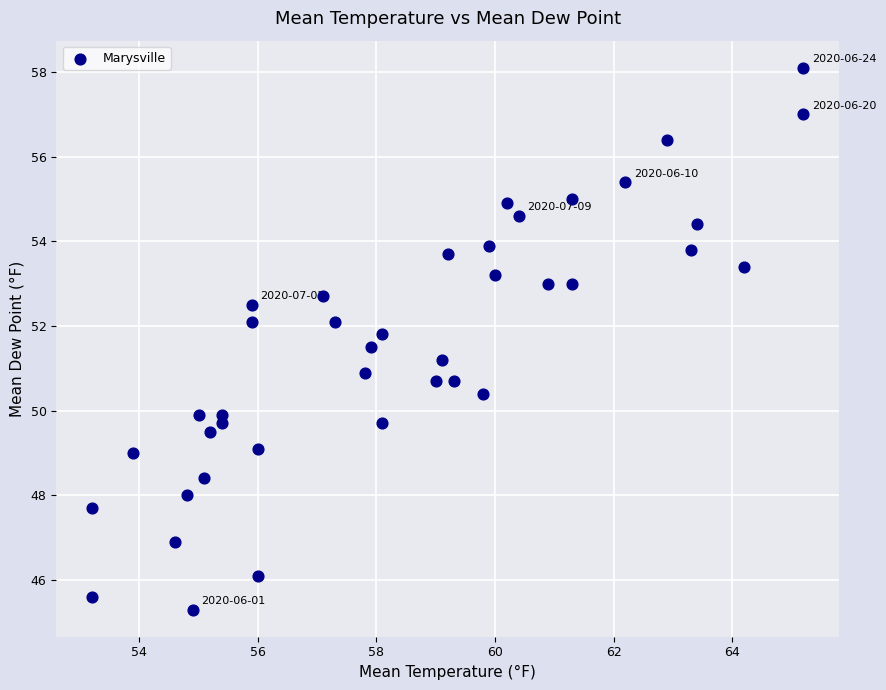

What is the range of X values (max minus min)?

12.0